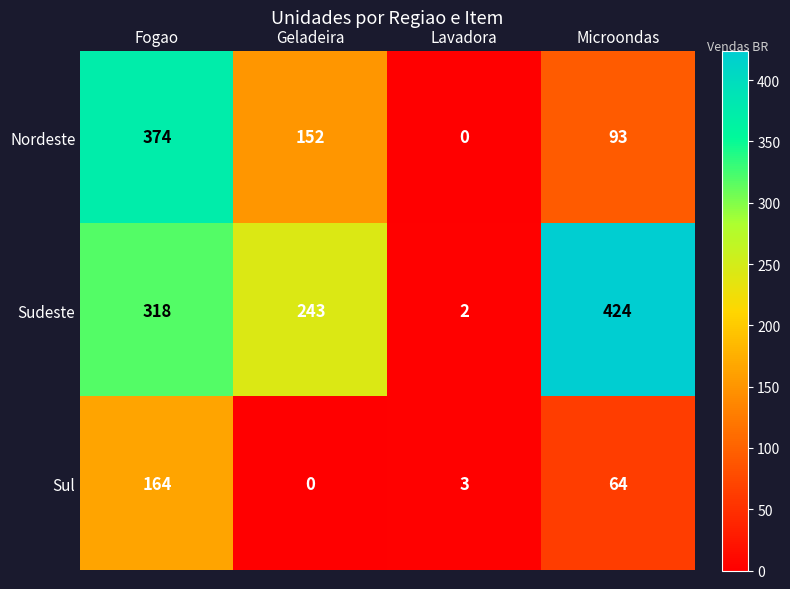

Reading left to right, transcribe all the data shown in this chart.

Nordeste: Fogao=374	Geladeira=152	Lavadora=0	Microondas=93
Sudeste: Fogao=318	Geladeira=243	Lavadora=2	Microondas=424
Sul: Fogao=164	Geladeira=0	Lavadora=3	Microondas=64